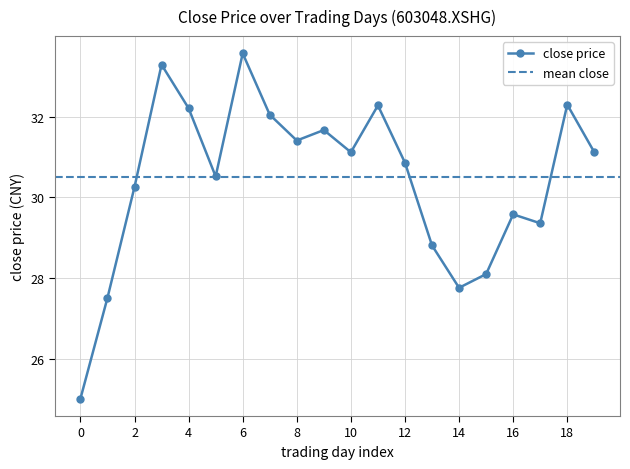

What is the difference between the second highest and minimum values?

8.3